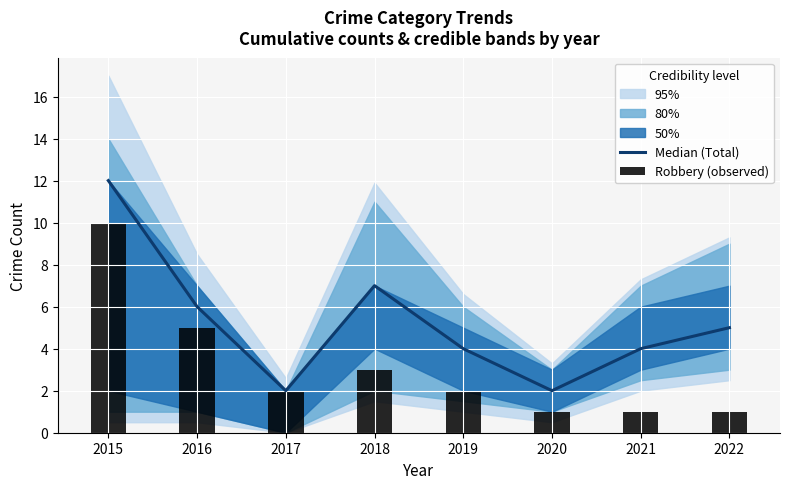

What is the maximum value for Robbery (observed)?

10